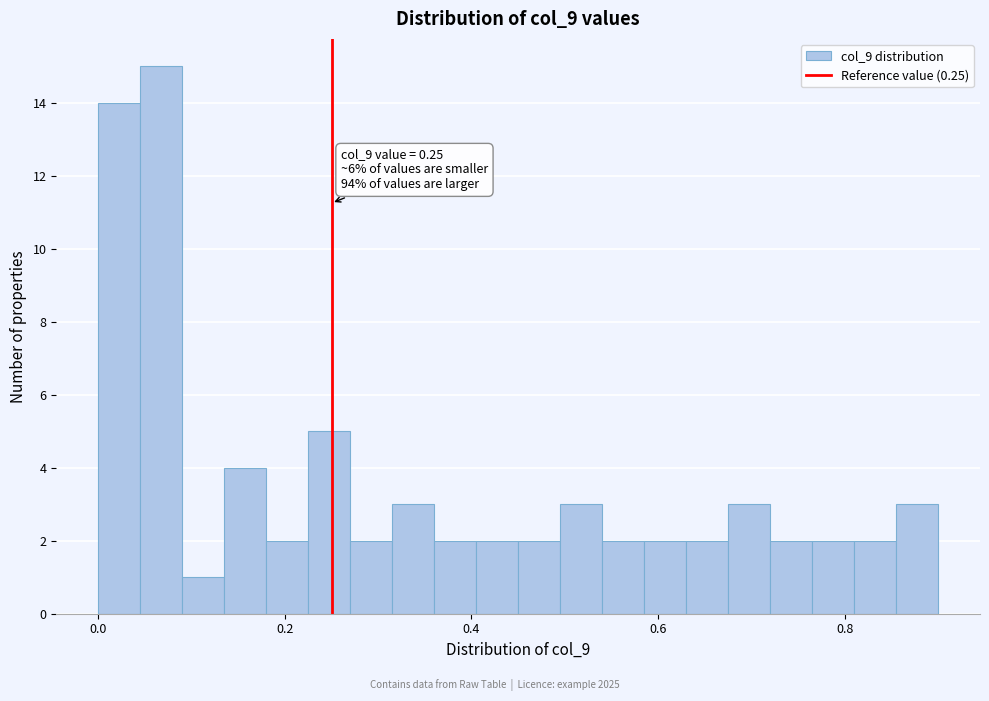

Read against the x-axis, roughly where is the centre of the tallest bar?

0.06